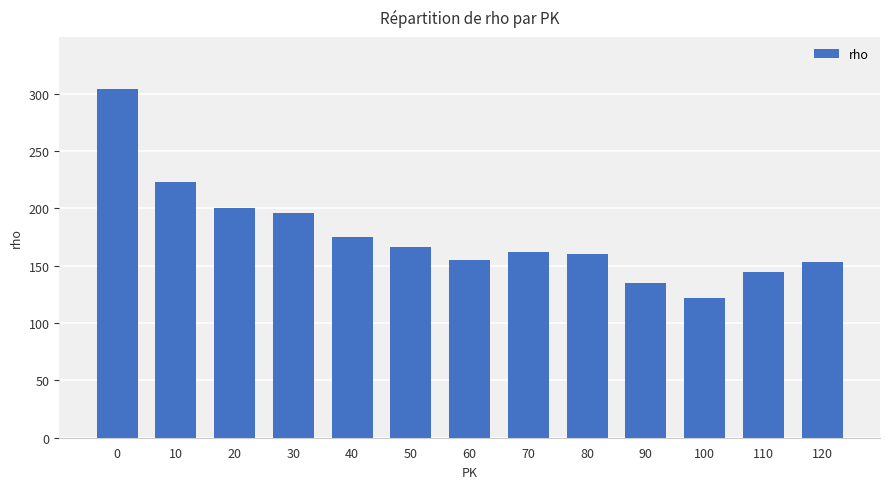

What is the value of the 5th bar from the left?

175